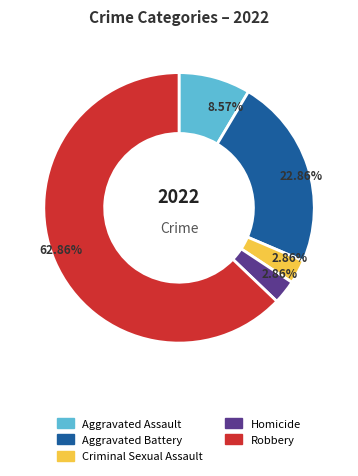

Does any single category account for the majority?

Yes